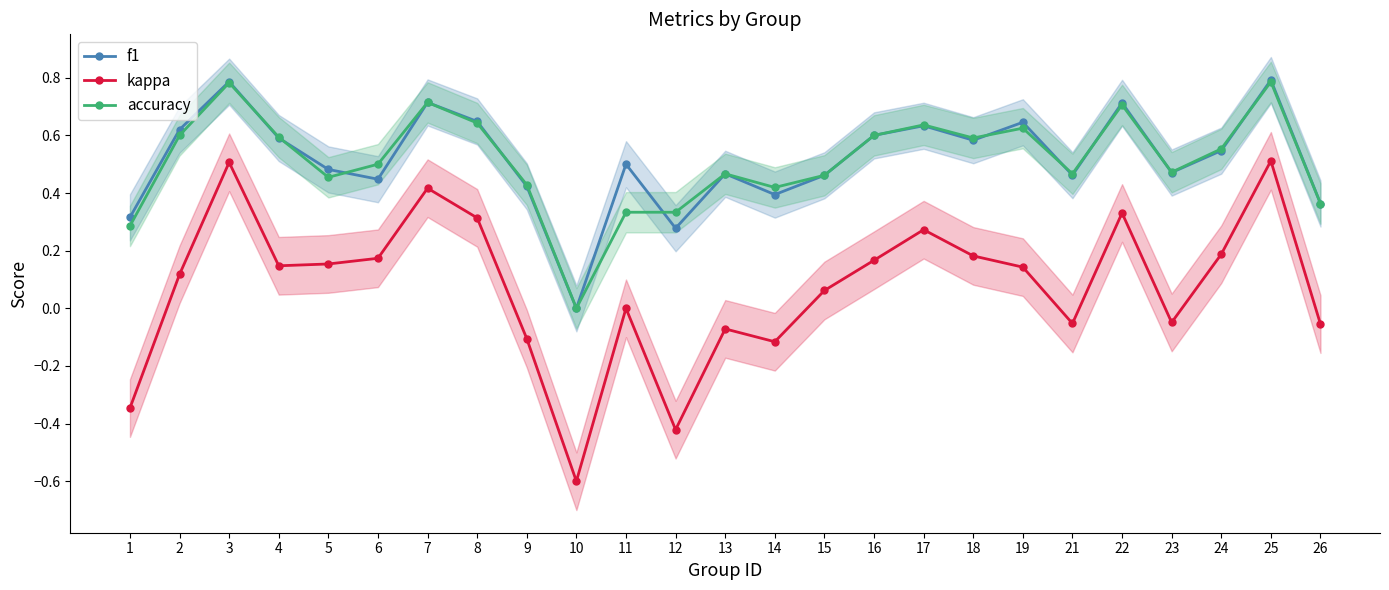

What value does the kappa series have at 3?

0.5